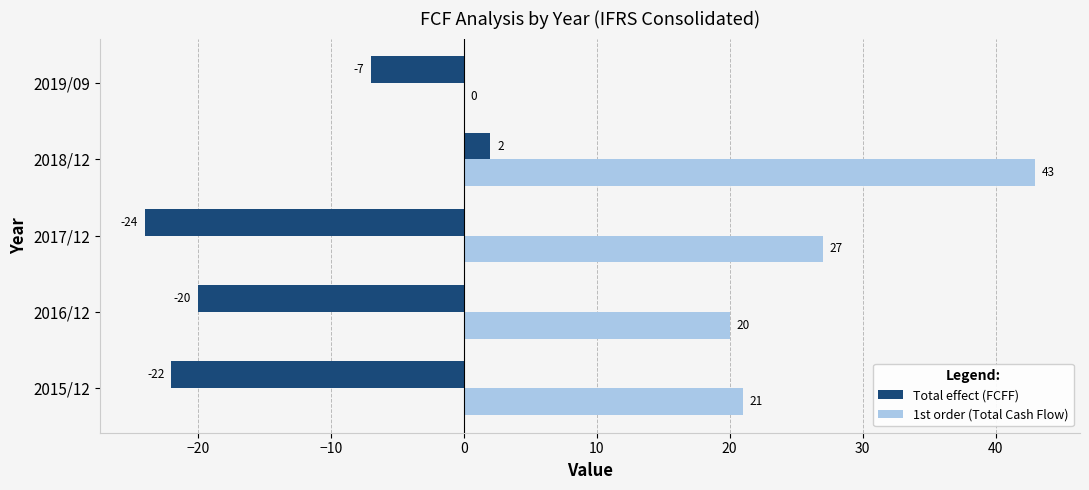

Which series changed the most between 2018/12 and 2019/09?

1st order (Total Cash Flow)